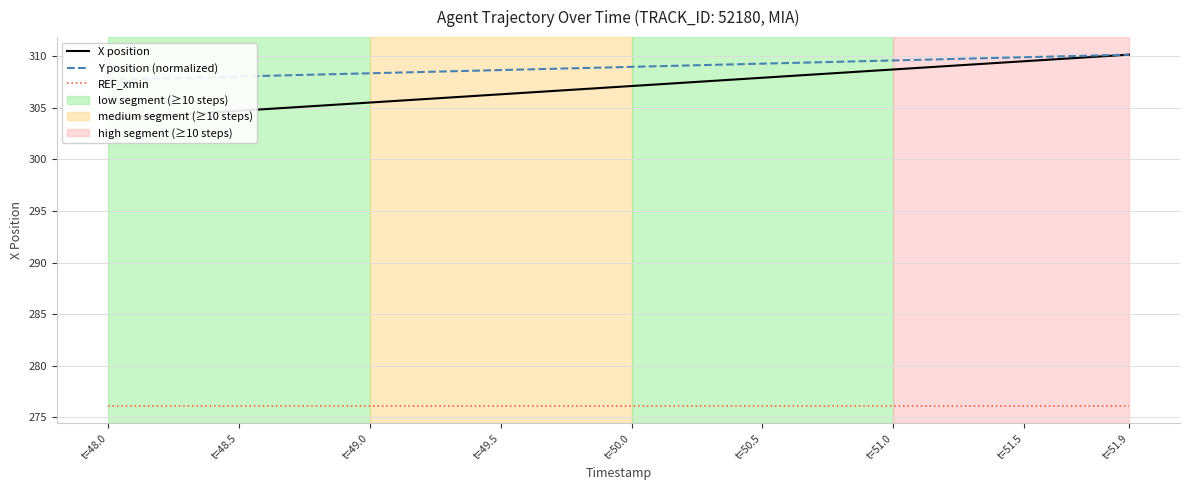

What is the highest value of the REF_xmin series?

276.1